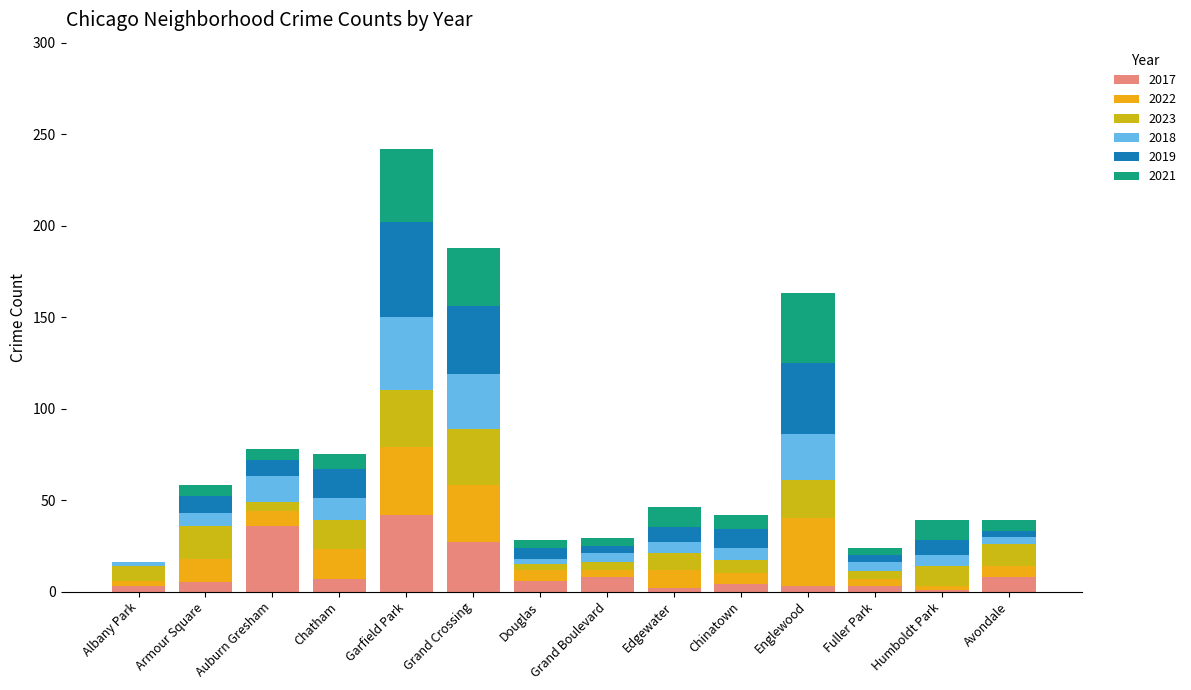

What is the highest value of the 2017 series?

42